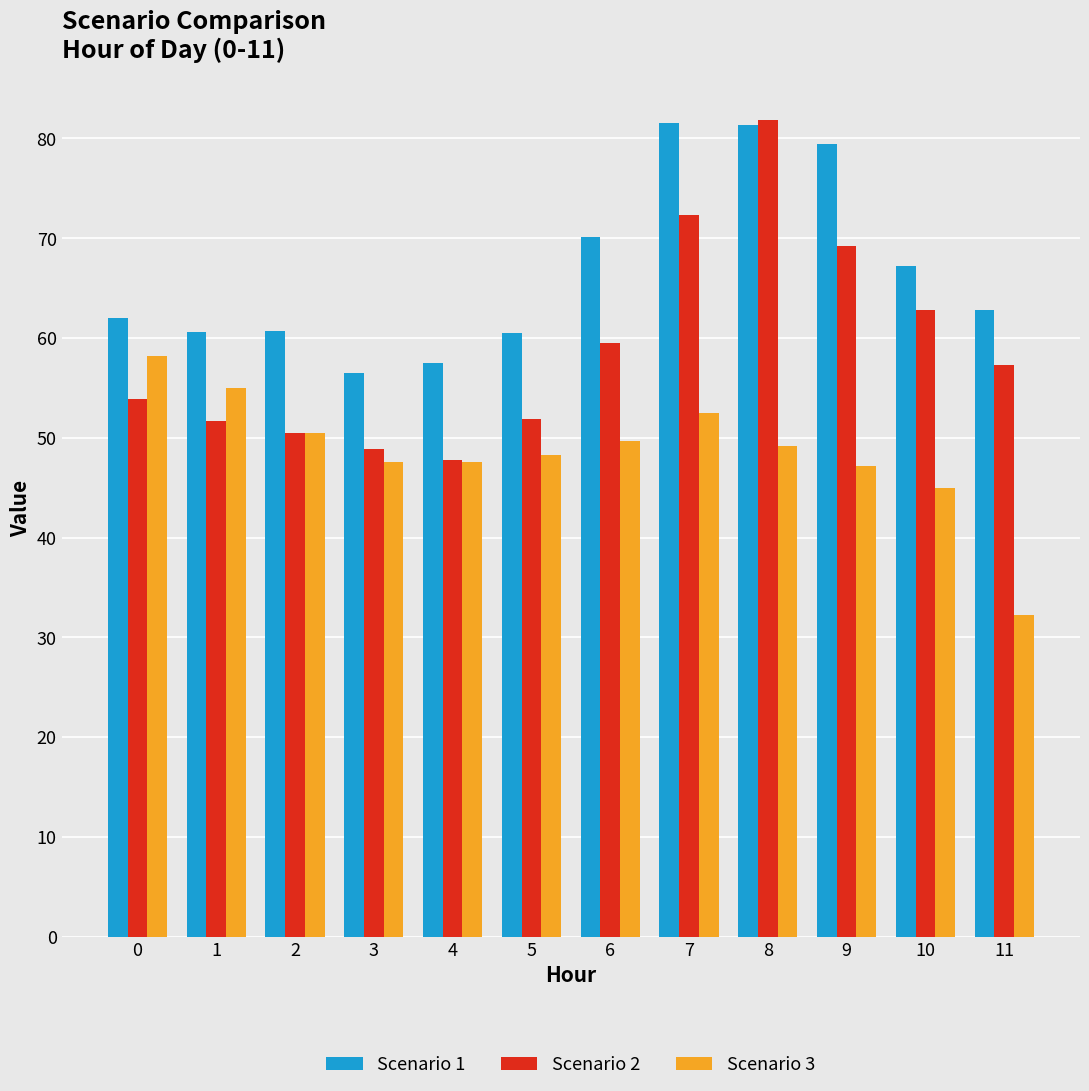

What is the lowest value of the Scenario 3 series?

32.2